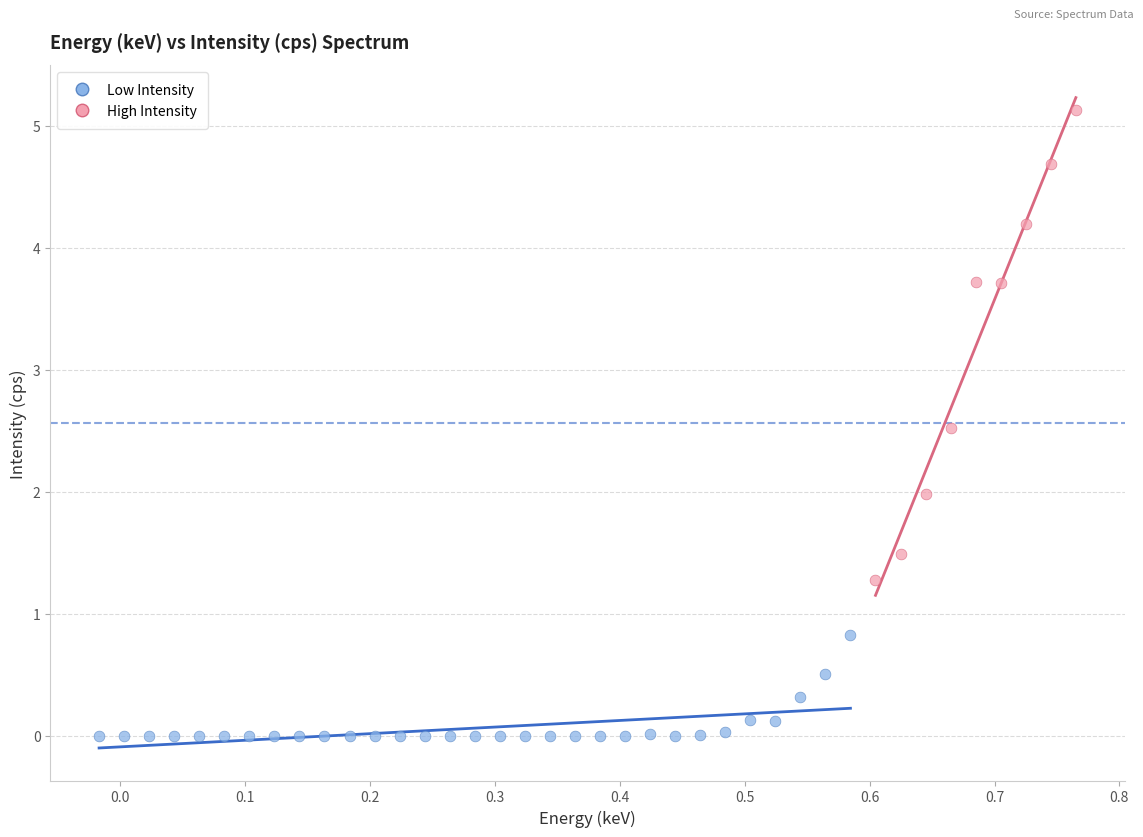

Which series contains the lowest Y value?

Low Intensity